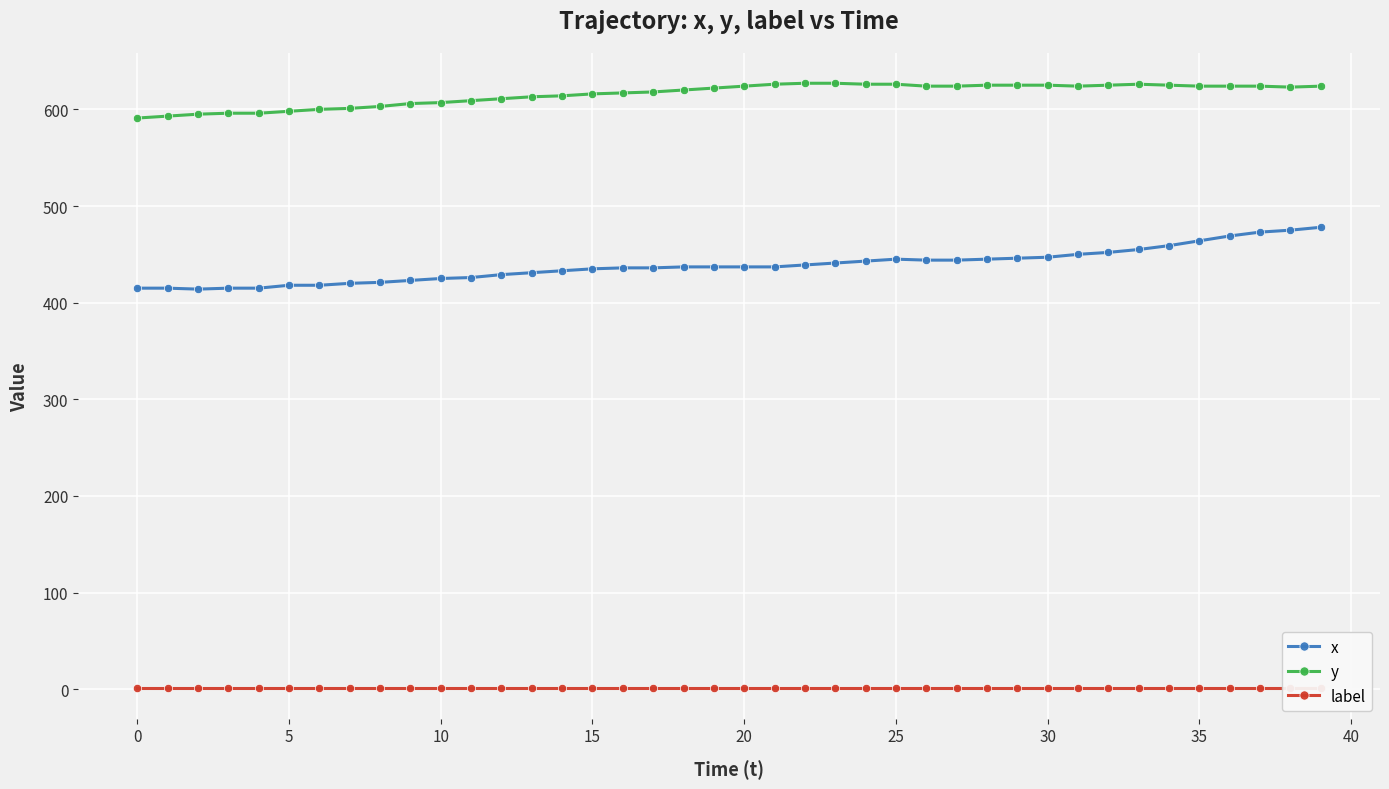

Reading left to right, list all the values displayed in this chart.

x: 415	415	414	415	415	418	418	420	421	423	425	426	429	431	433	435	436	436	437	437	437	437	439	441	443	445	444	444	445	446	447	450	452	455	459	464	469	473	475	478
y: 591	593	595	596	596	598	600	601	603	606	607	609	611	613	614	616	617	618	620	622	624	626	627	627	626	626	624	624	625	625	625	624	625	626	625	624	624	624	623	624
label: 1	1	1	1	1	1	1	1	1	1	1	1	1	1	1	1	1	1	1	1	1	1	1	1	1	1	1	1	1	1	1	1	1	1	1	1	1	1	1	1